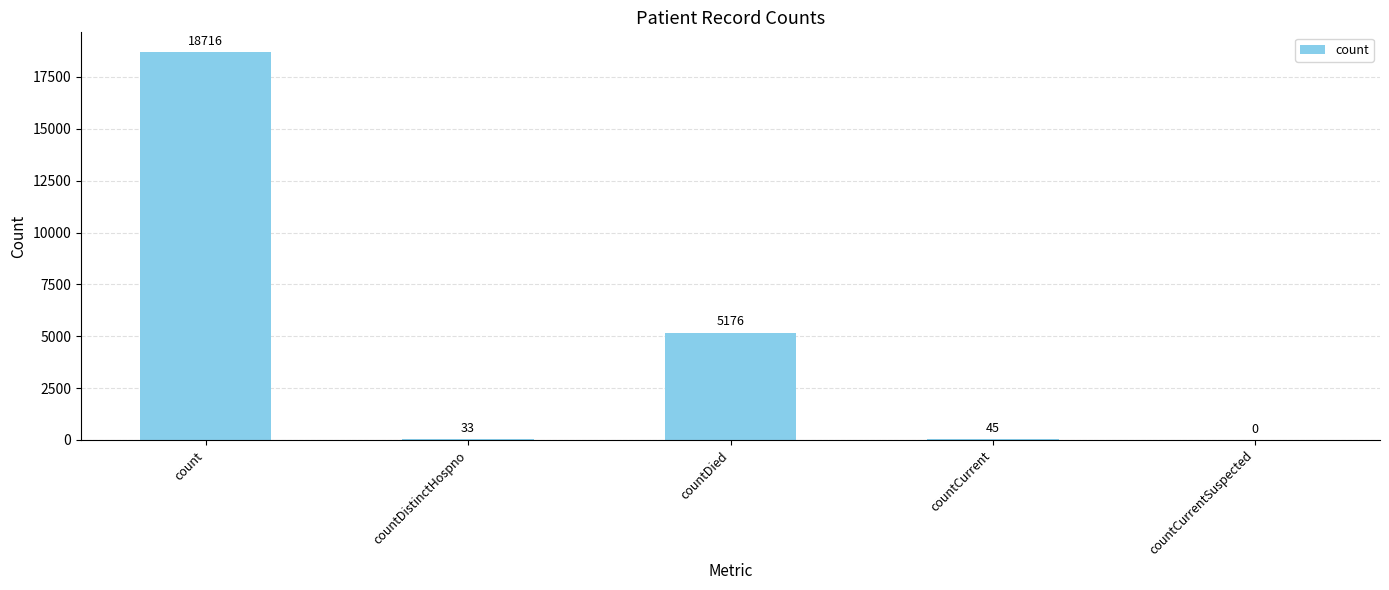

At which category does the chart reach its peak across all series?

count